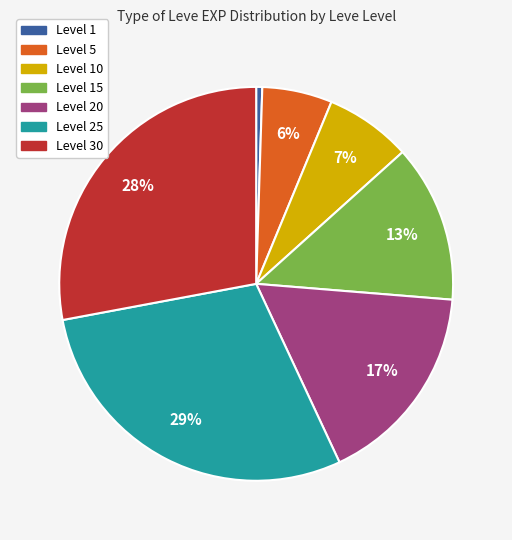

To the nearest percent, what is the average slice percentage?

14%